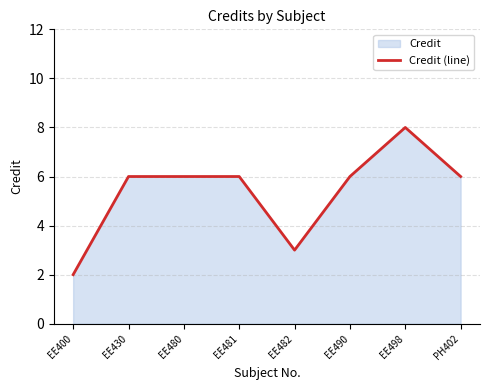

How many values are between 6 and 7?

5